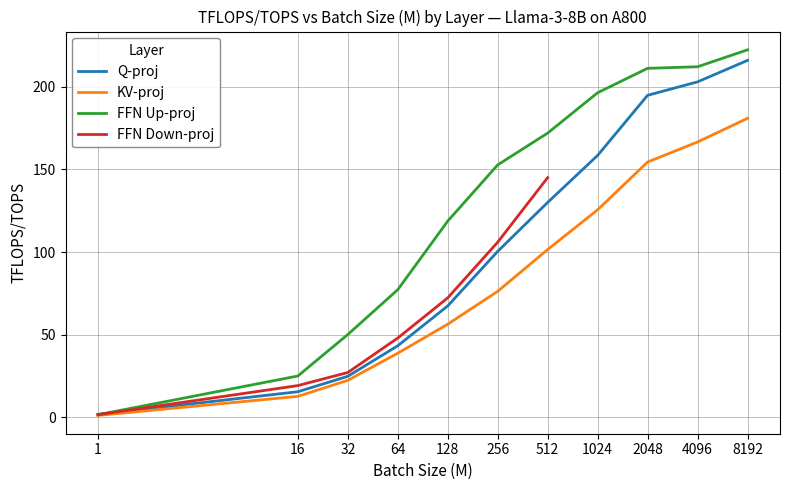

What is the greatest value displayed?

222.4